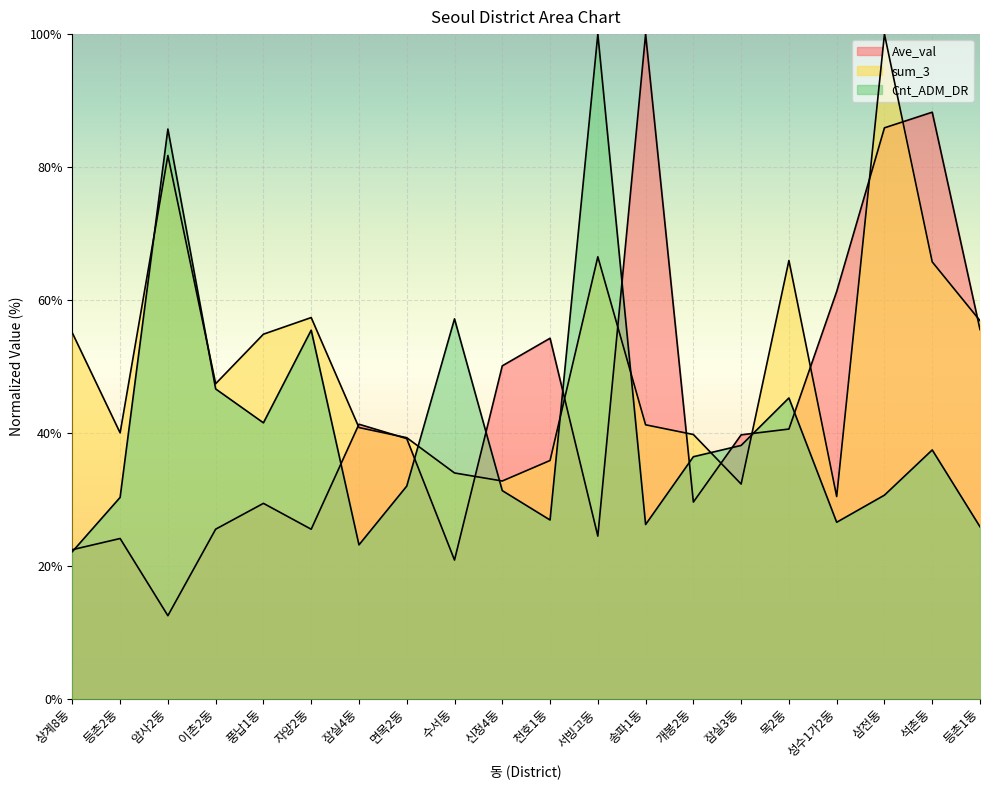

True or false: Cnt_ADM_DR has more than 0 interior local peaks.

True